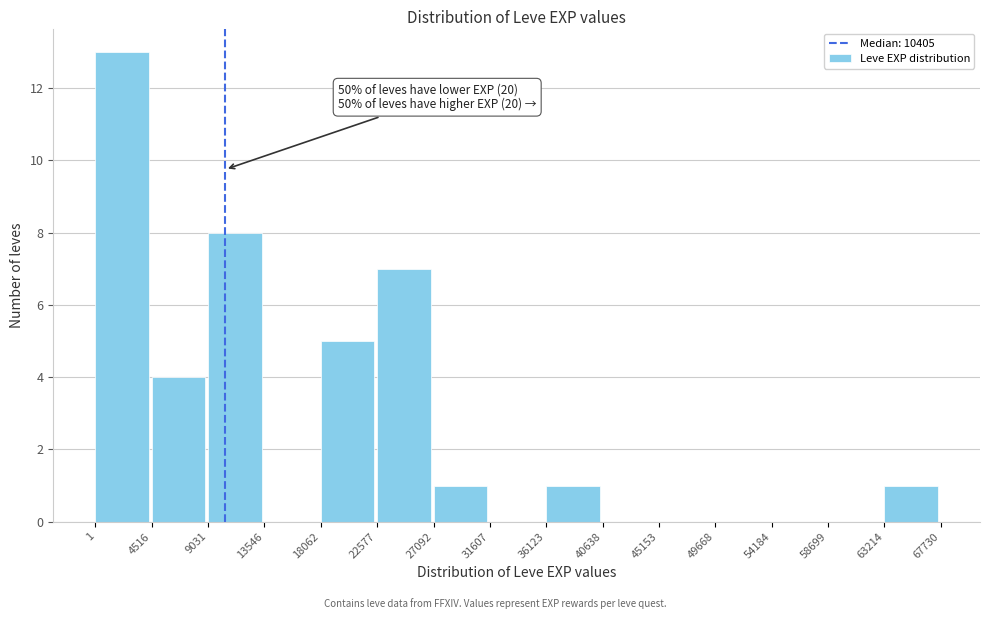

Which range on the x-axis has the tallest bar?

1 to 4516